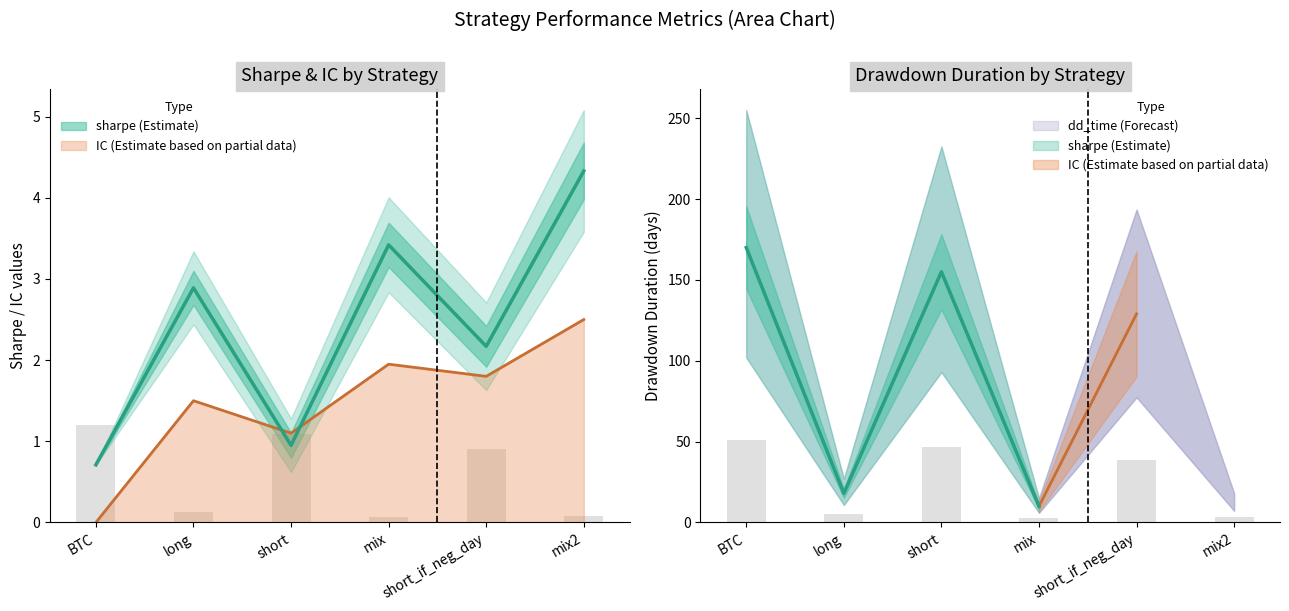

At how many categories does at least one series exceed 50?

1